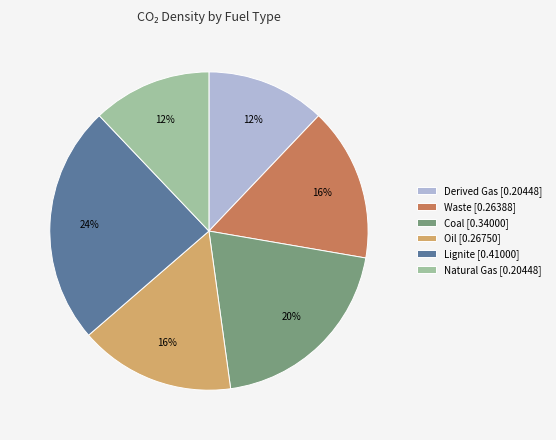

True or false: Lignite [0.41000] accounts for 24% of the total.

True